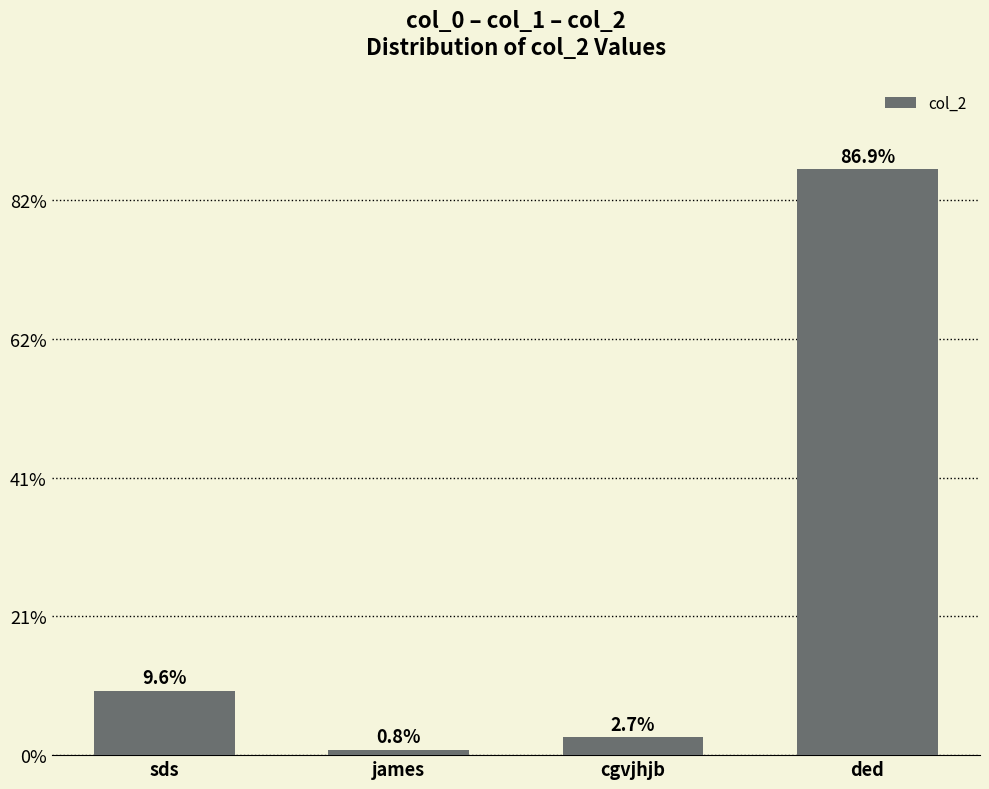

What is the change in value from cgvjhjb to ded?

+204645